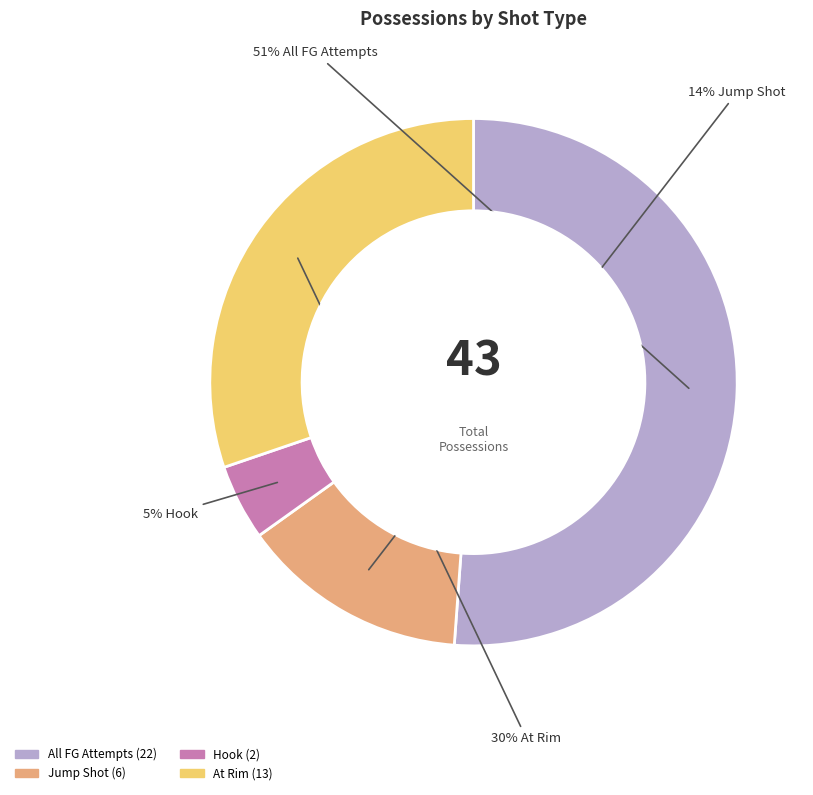

How many segments does this pie chart have?

4